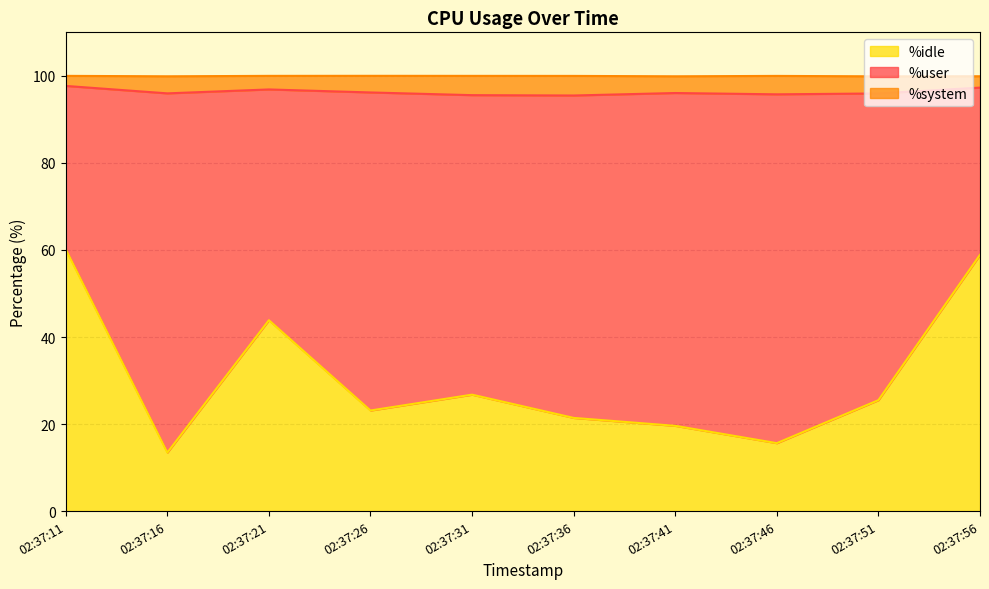

What is the difference between the %user values at 02:37:46 and 02:37:26?

7.5